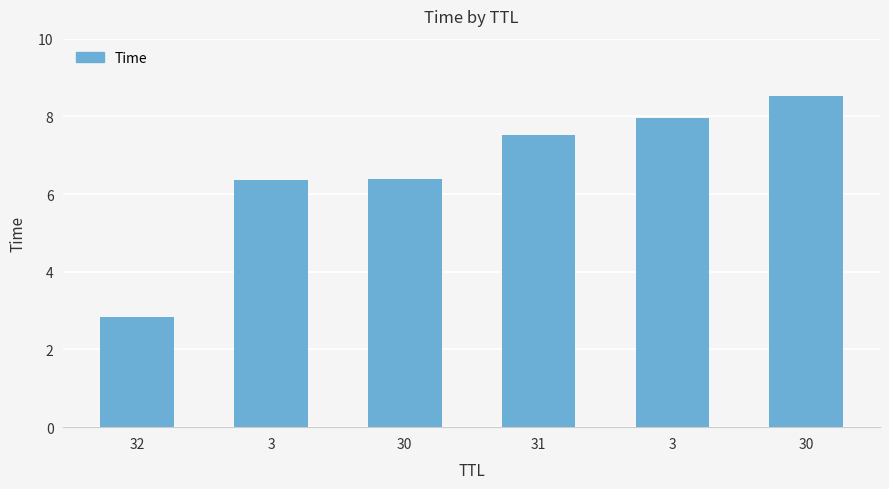

How many bars are there in total?

6